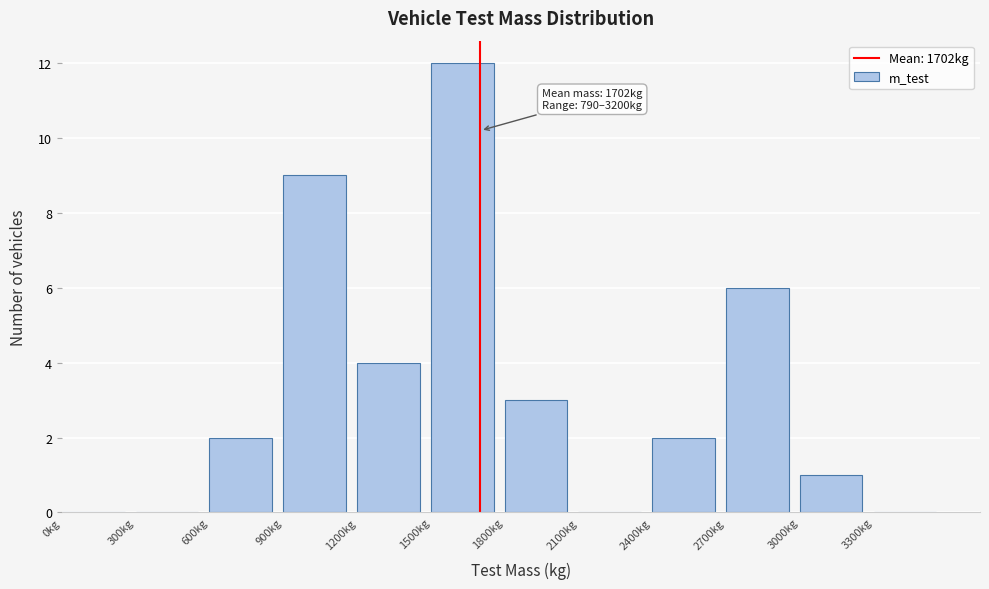

Which range on the x-axis has the tallest bar?

1500 to 1800